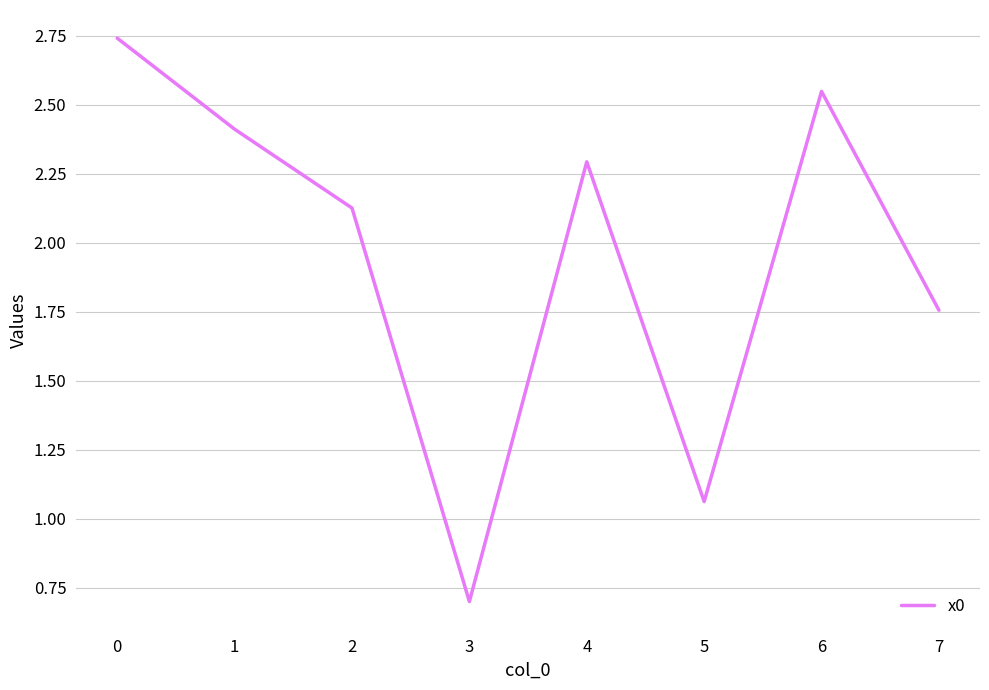

The value at 3 is 0.3. True or false?

False